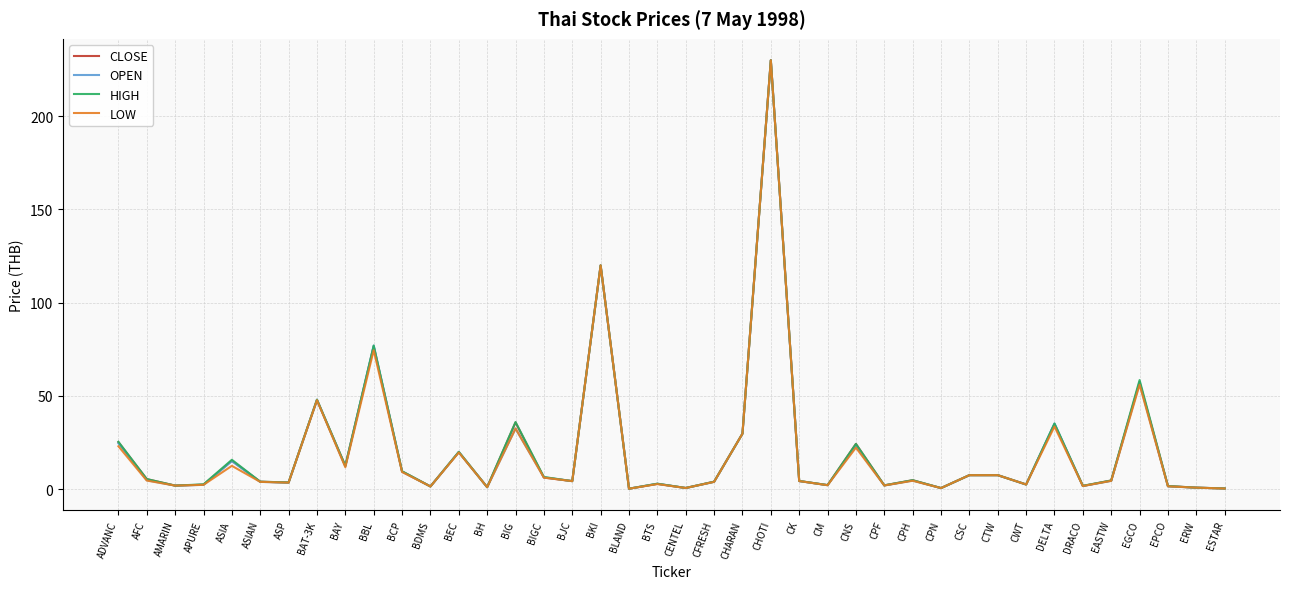

True or false: OPEN has a value of 3.9 at ASIAN.

True